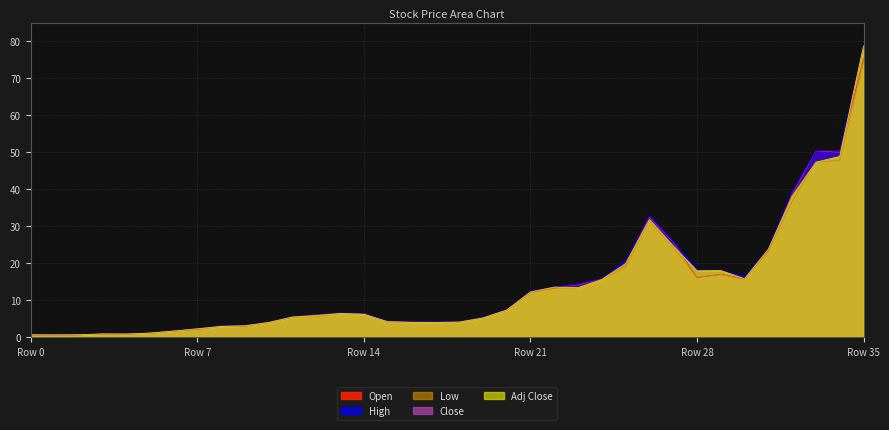

What is the difference between the Open values at 27 and 10?

21.7